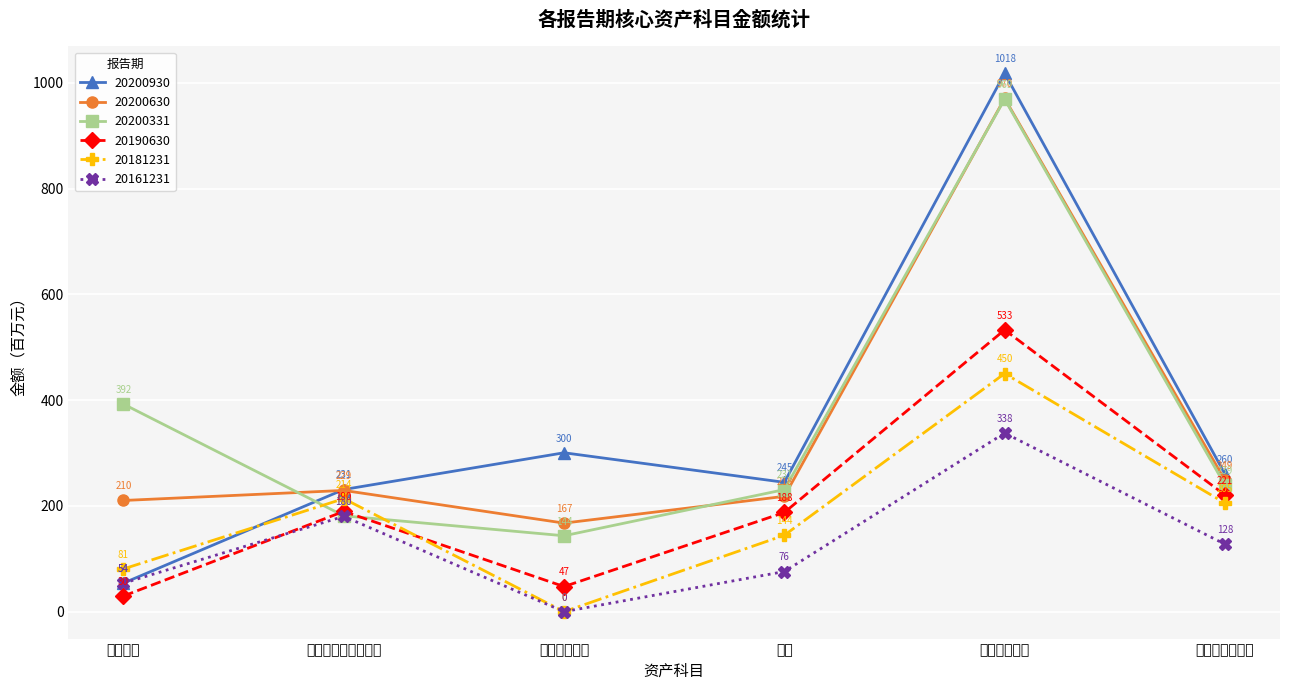

True or false: 20200630 and 20190630 intersect in this chart.

False